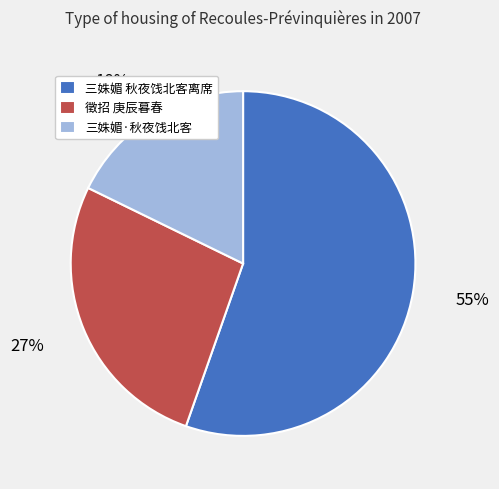

What percentage is the 三姝媚·秋夜饯北客 slice, to the nearest percent?

18%